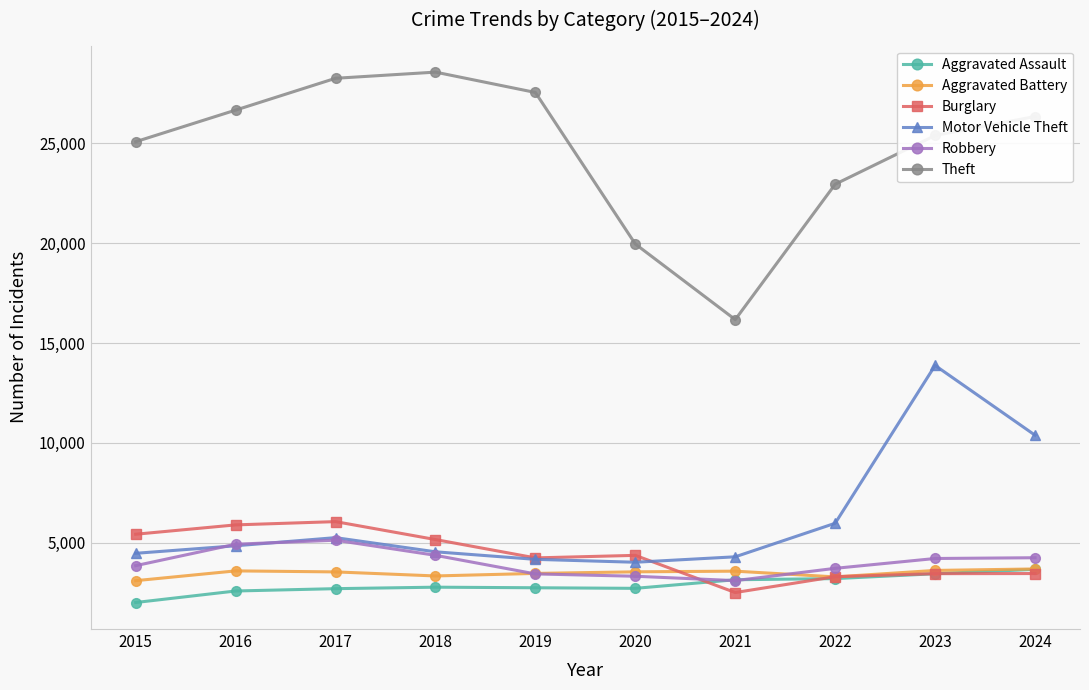

Is the value of Aggravated Battery at 2020 greater than the value of Theft at 2019?

No